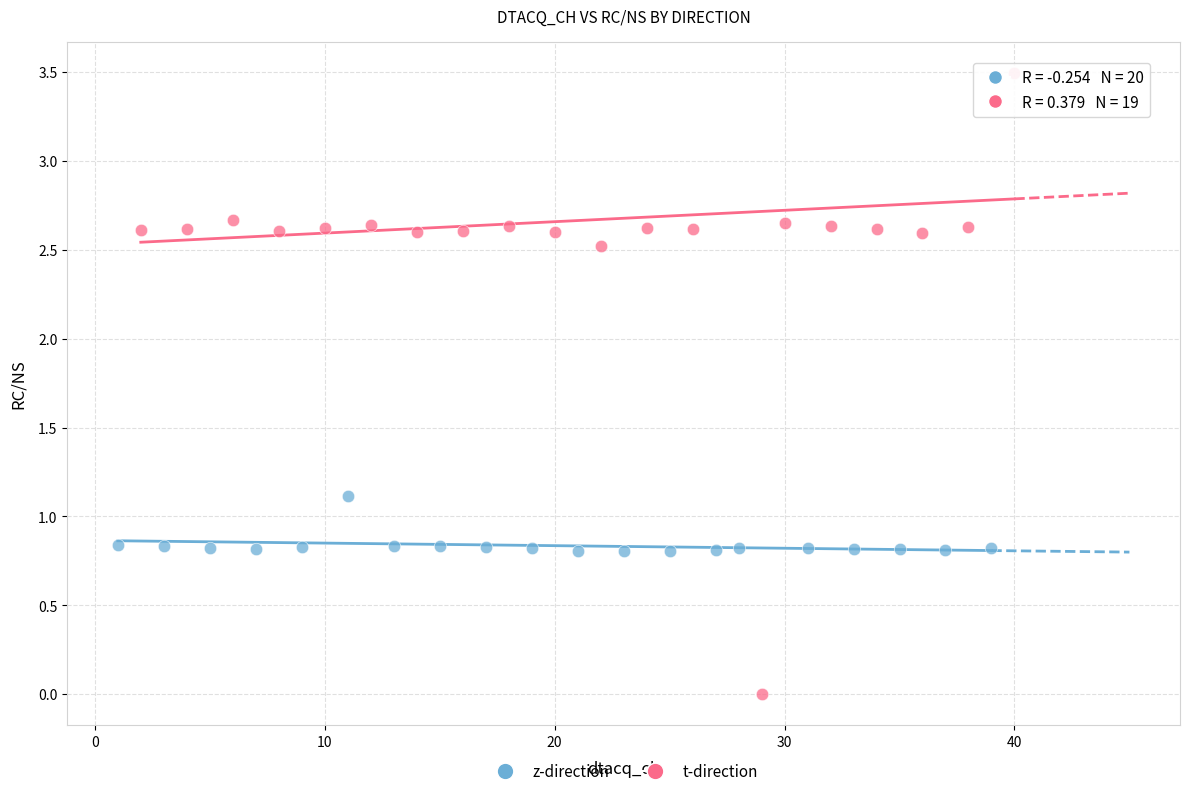

Which series has the largest Y range (max minus min)?

t-direction